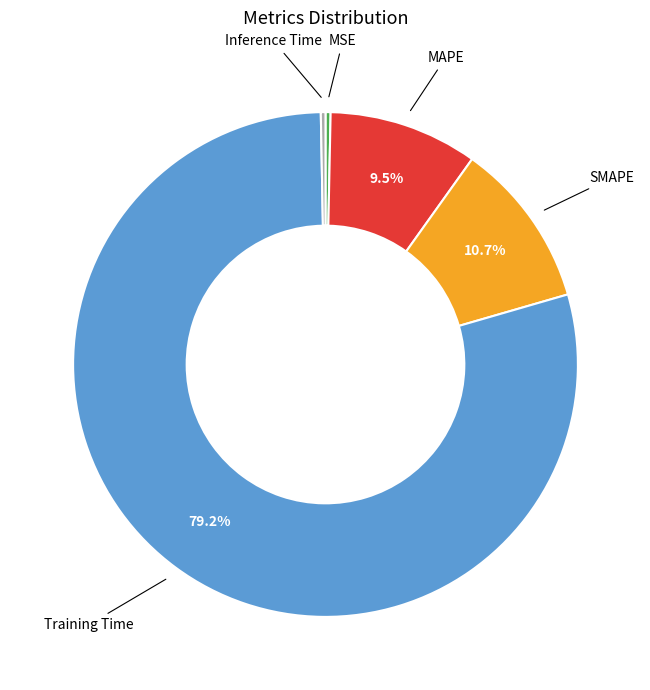

Is there any slice that represents more than half of the pie?

Yes